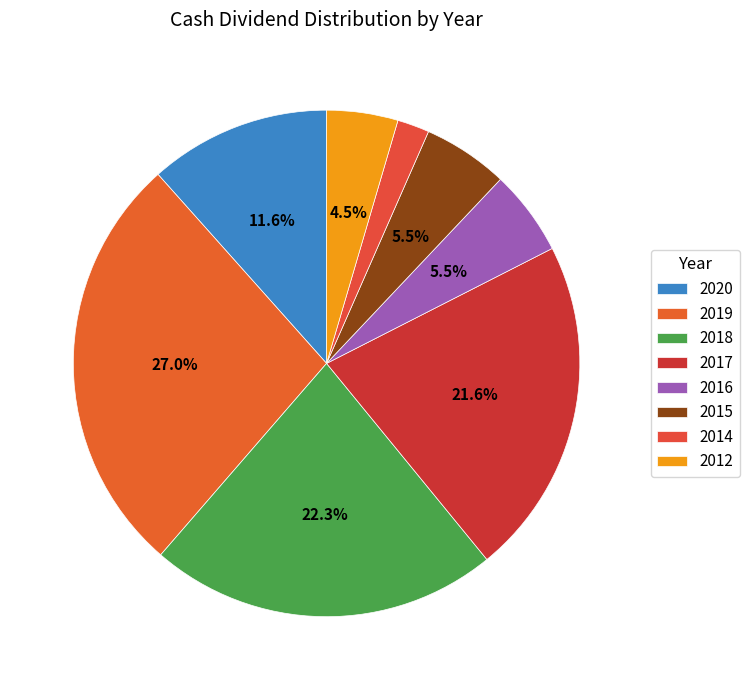

Is there a majority slice in this chart?

No